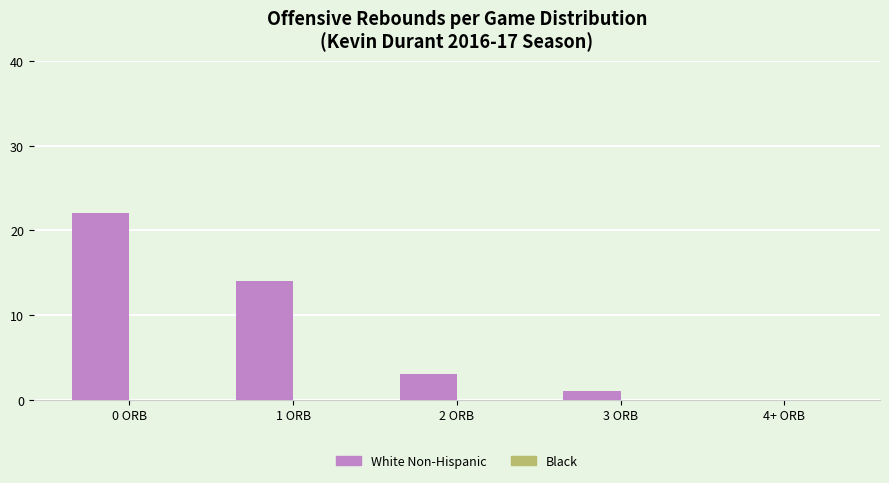

Reading left to right, list all the values displayed in this chart.

0 ORB=22	1 ORB=14	2 ORB=3	3 ORB=1	4+ ORB=0